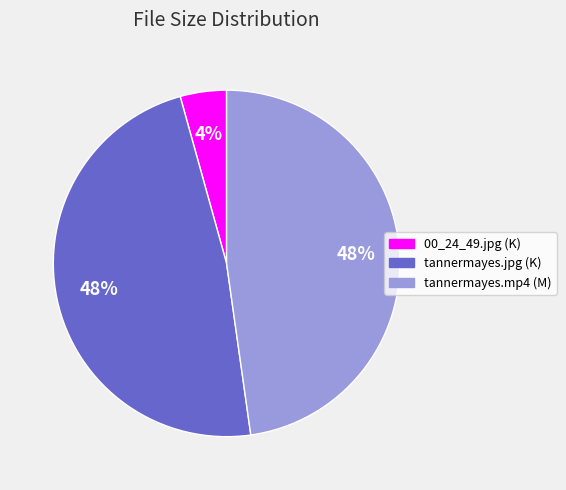

What is the smallest slice in the pie chart?

00_24_49.jpg (K)